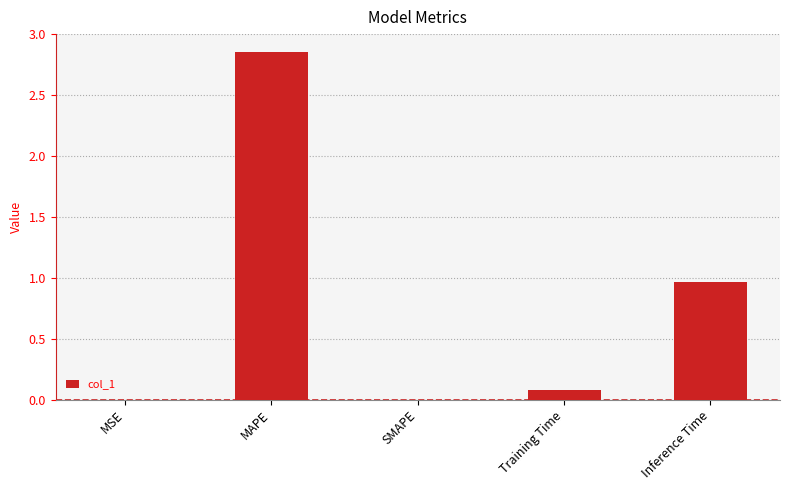

What is the sum of all values?

3.9